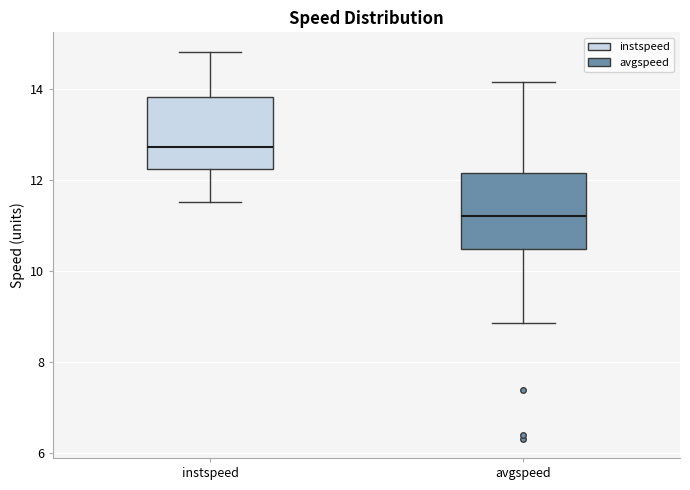

Reading left to right, read every box against the y-axis: the position of its median line, the range the box covers, and the ends of its whiskers. The values are not printed on the chart, so give them approximately, as read against the axis.

instspeed: median 12.8, box 12.2 to 13.8, whiskers 11.6 to 14.8
avgspeed: median 11.2, box 10.4 to 12.2, whiskers 8.8 to 14.2